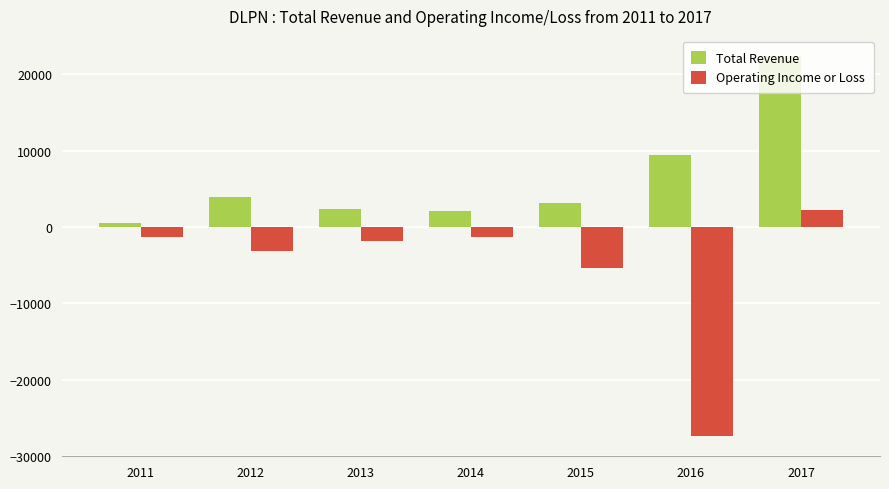

Which series has the widest spread of values?

Operating Income or Loss